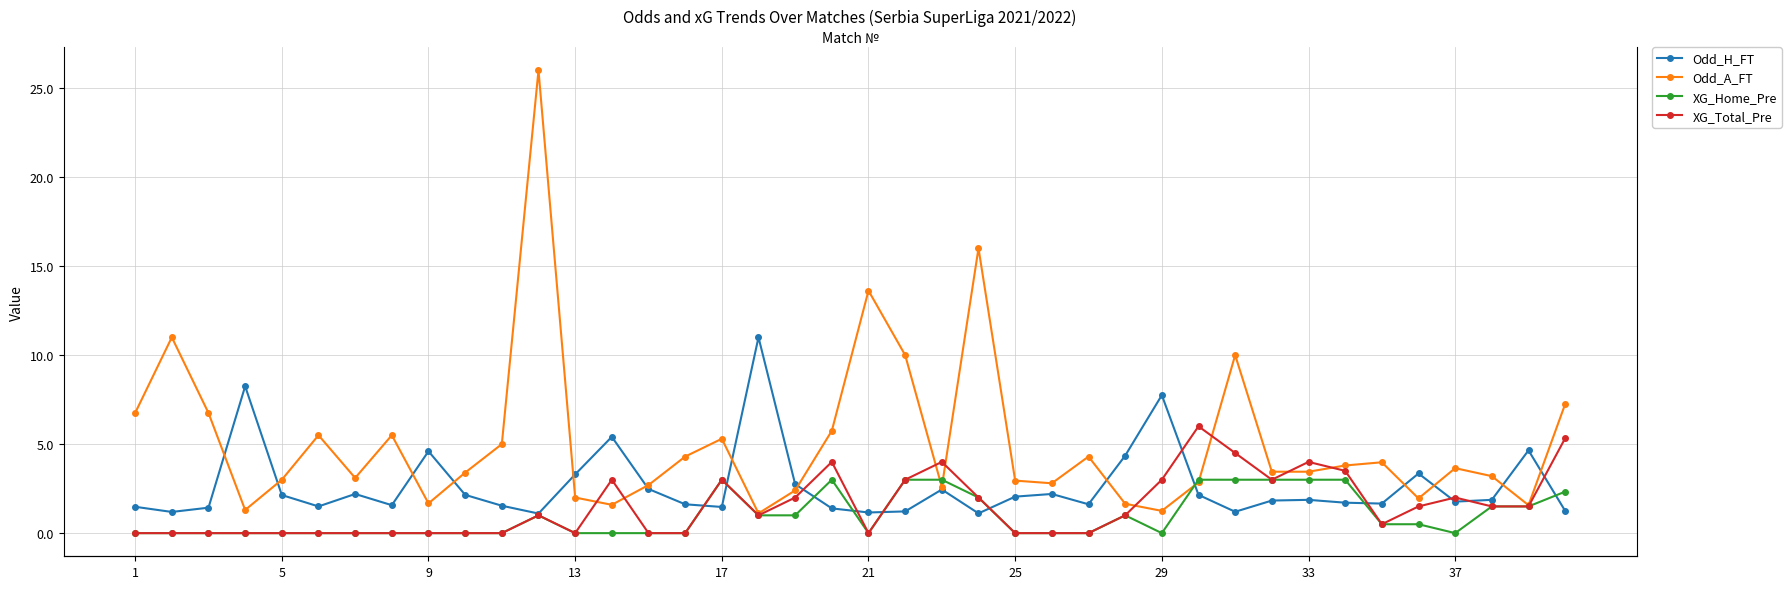

True or false: Odd_H_FT has more than 1 points higher than both neighbors.

True